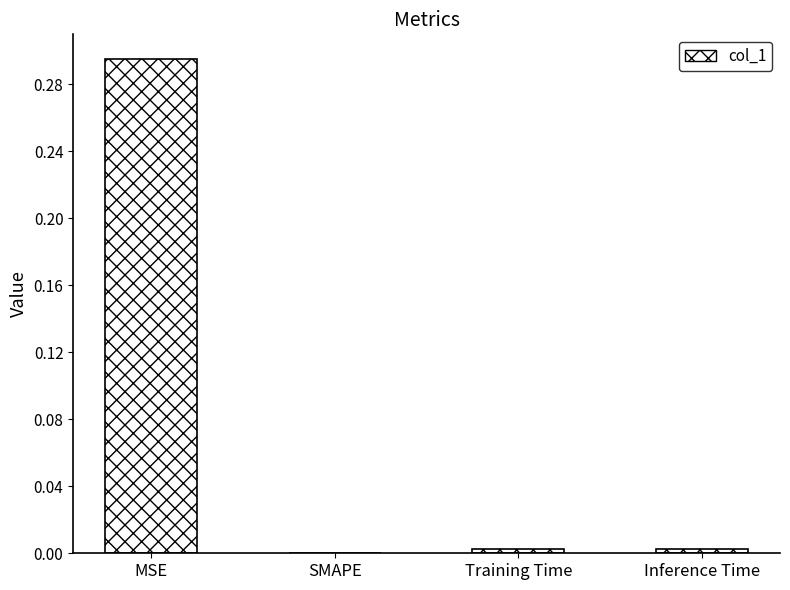

The chart shows a value of 0.0 at Training Time. True or false?

True